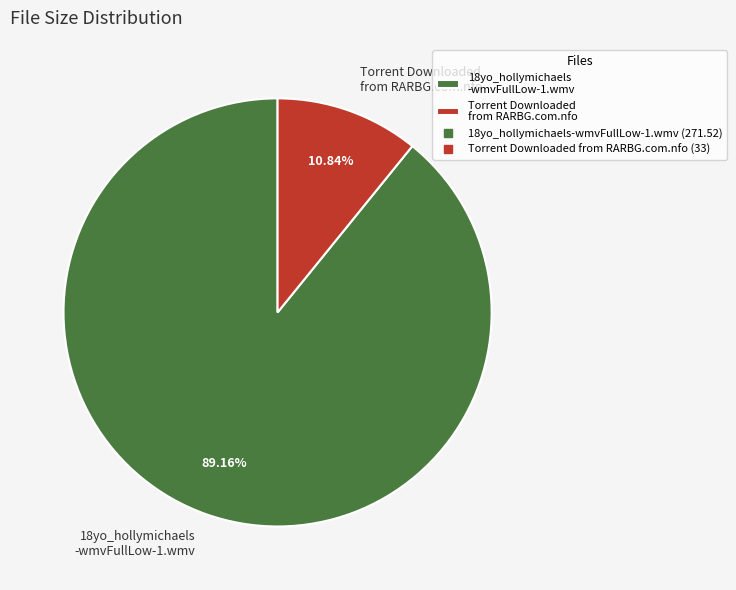

Is it true that Torrent Downloaded from RARBG.com.nfo is 20% of the pie?

False